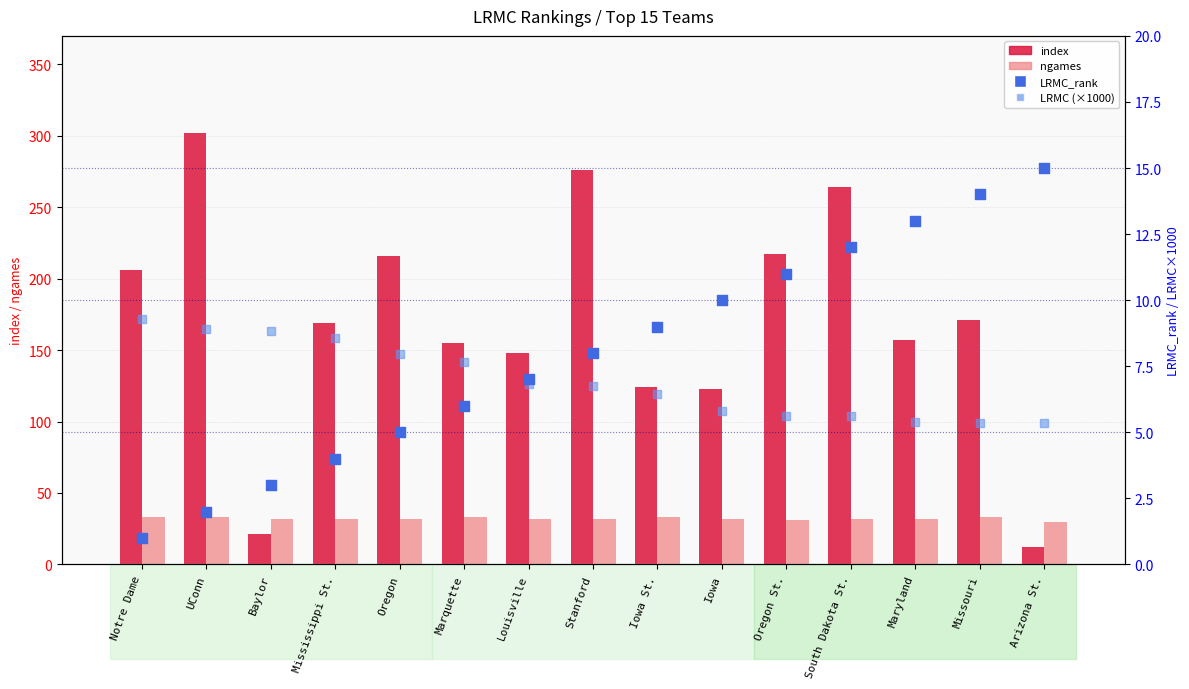

Which series has the largest Y range (max minus min)?

index